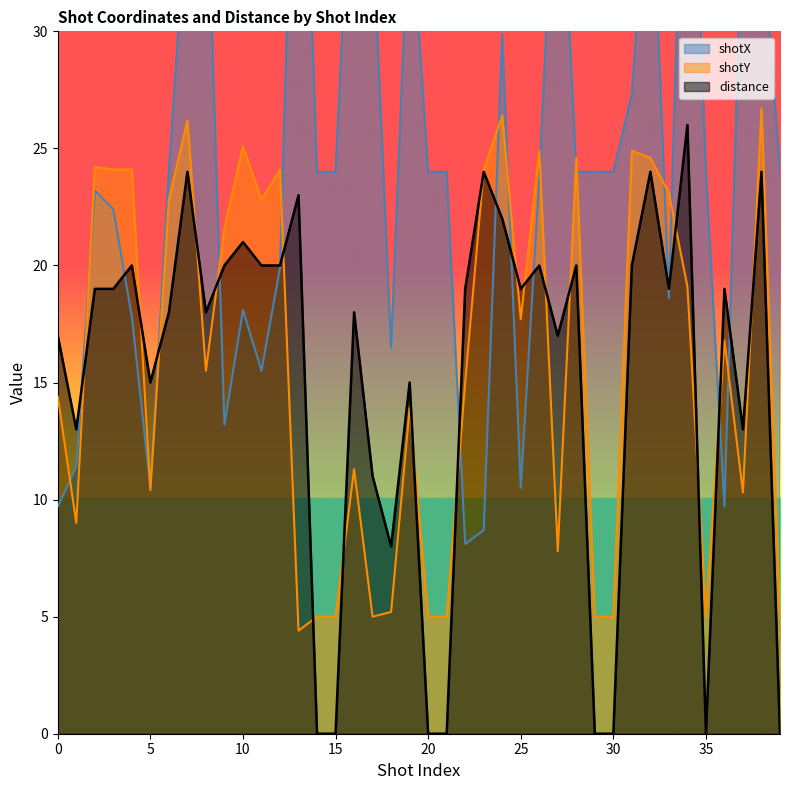

What are all the series names shown in the legend?

shotX, shotY, distance